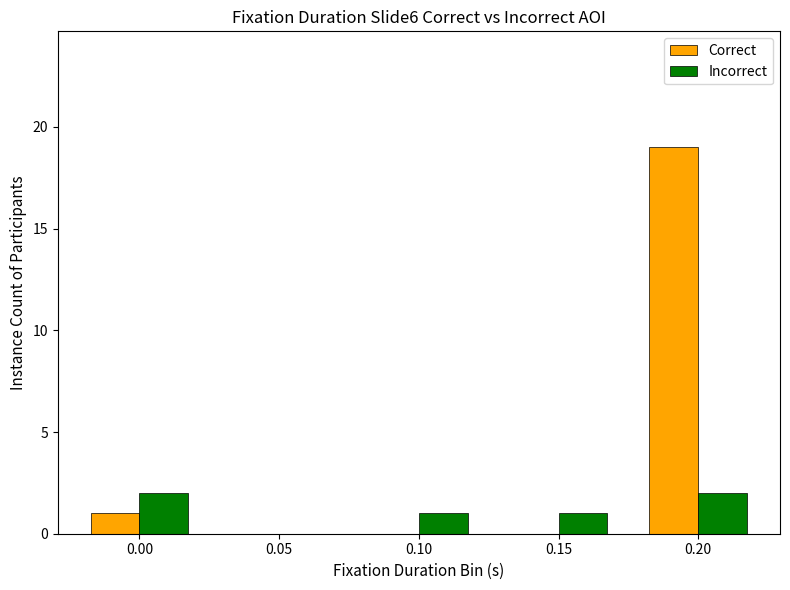

Which series has the largest total across all categories?

Correct